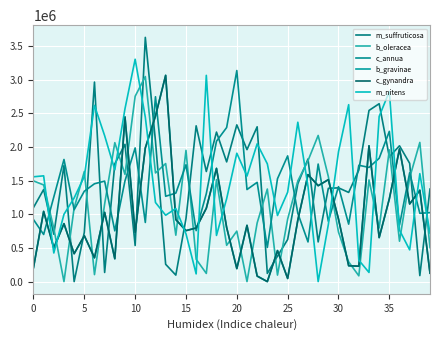

What is the label of the 37th point from the left?

36